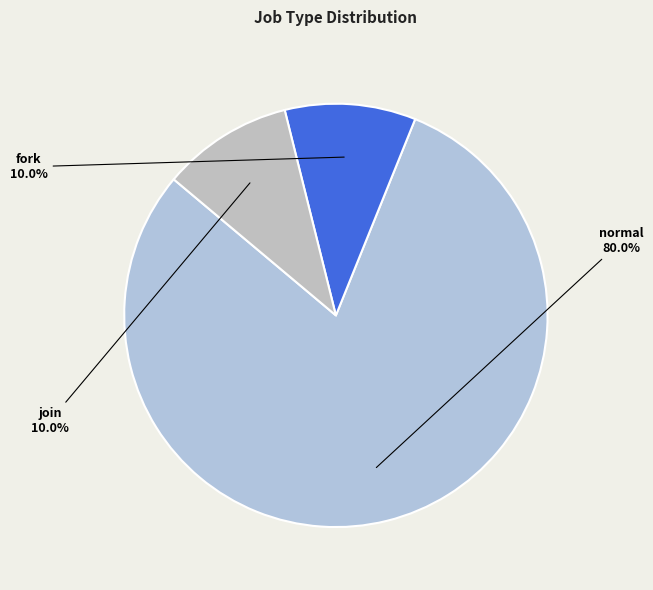

To the nearest percent, what is the average slice percentage?

33%